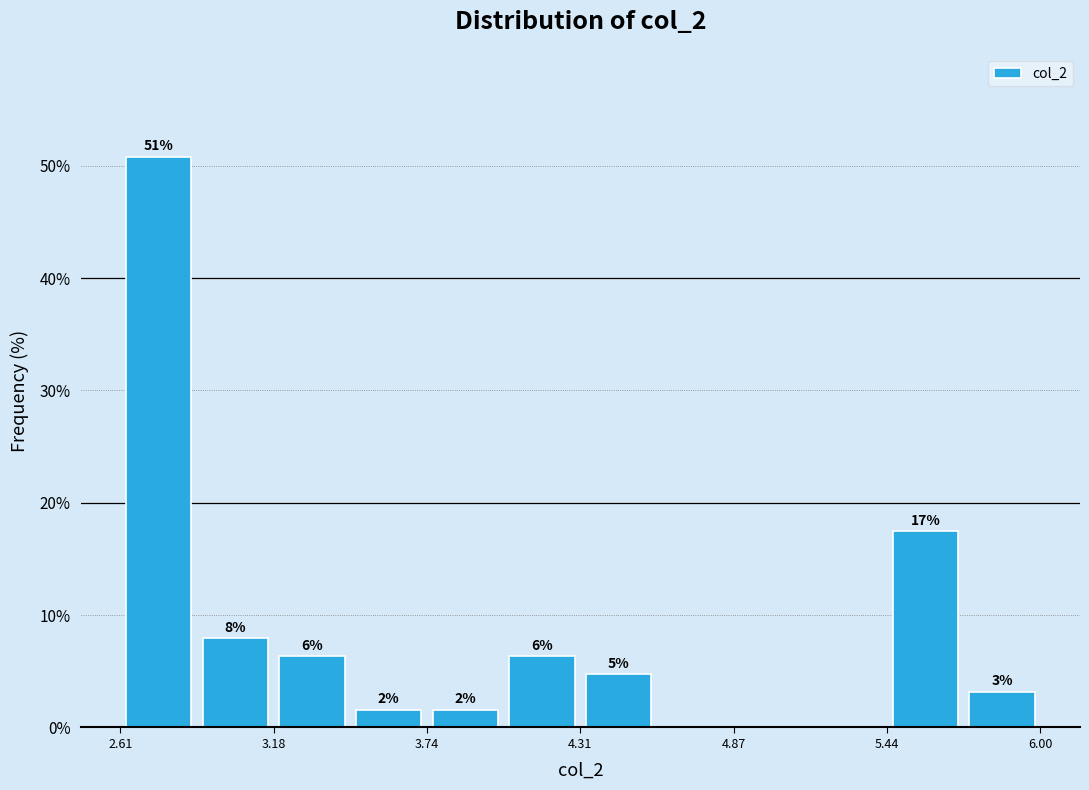

Read against the x-axis, roughly where is the centre of the tallest bar?

2.8